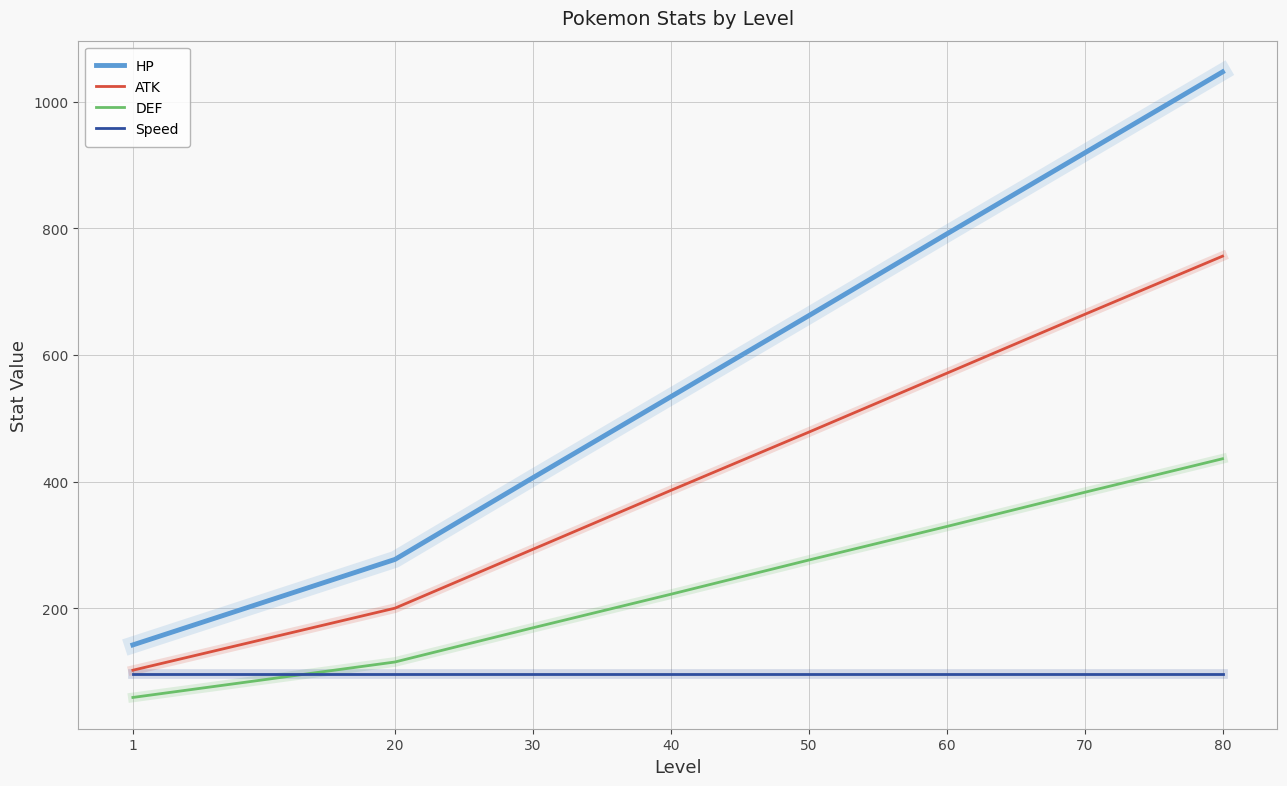

Reading left to right, transcribe all the data shown in this chart.

HP: 142	277	406	534	662	791	919	1047
ATK: 102	200	293	386	478	571	664	756
DEF: 59	115	169	222	276	329	383	436
Speed: 96	96	96	96	96	96	96	96